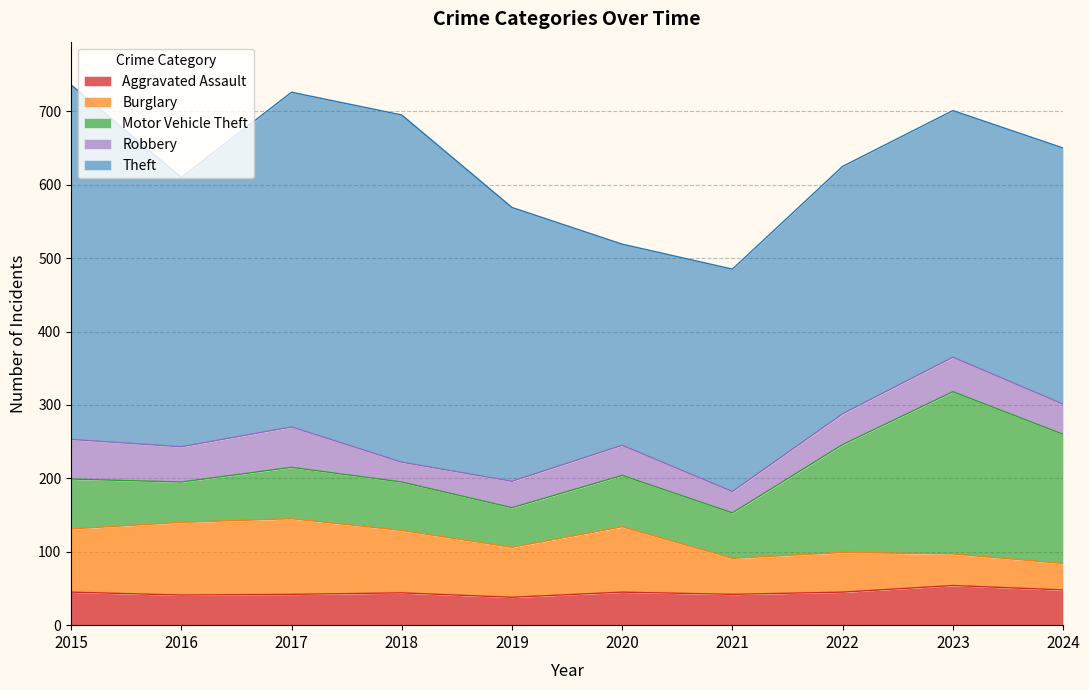

Does the chart display data point markers on the line(s)?

No